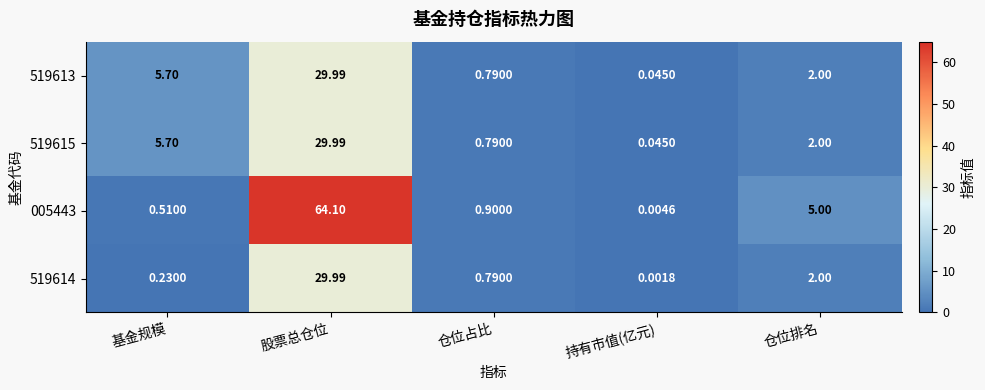

At which category is the sum across all series the highest?

股票总仓位